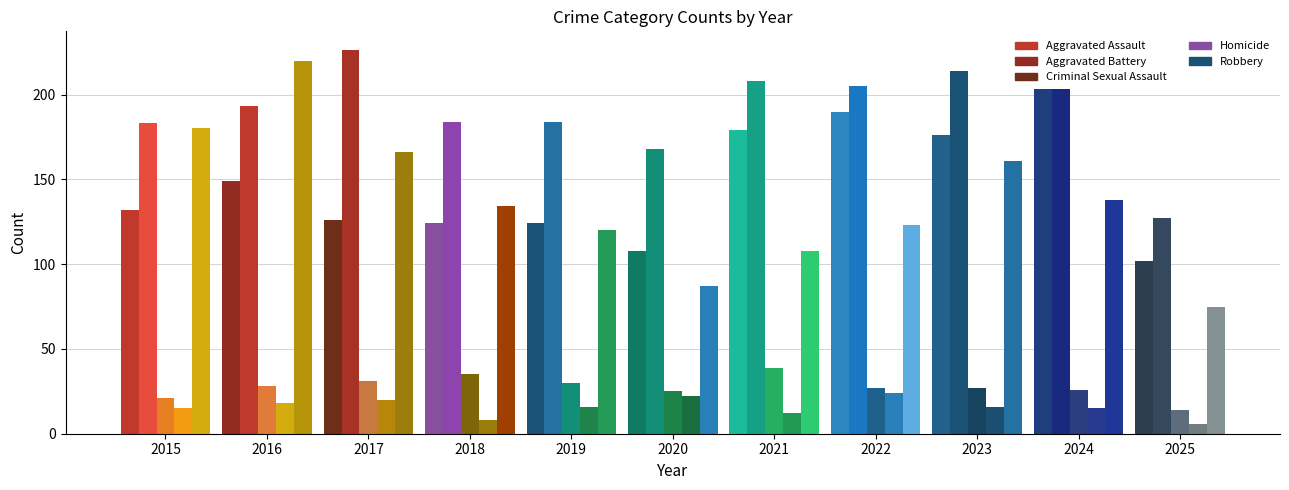

Reading right to left, transcribe all the data shown in this chart.

Aggravated Assault: 102	203	176	190	179	108	124	124	126	149	132
Aggravated Battery: 127	203	214	205	208	168	184	184	226	193	183
Criminal Sexual Assault: 14	26	27	27	39	25	30	35	31	28	21
Homicide: 6	15	16	24	12	22	16	8	20	18	15
Robbery: 75	138	161	123	108	87	120	134	166	220	180